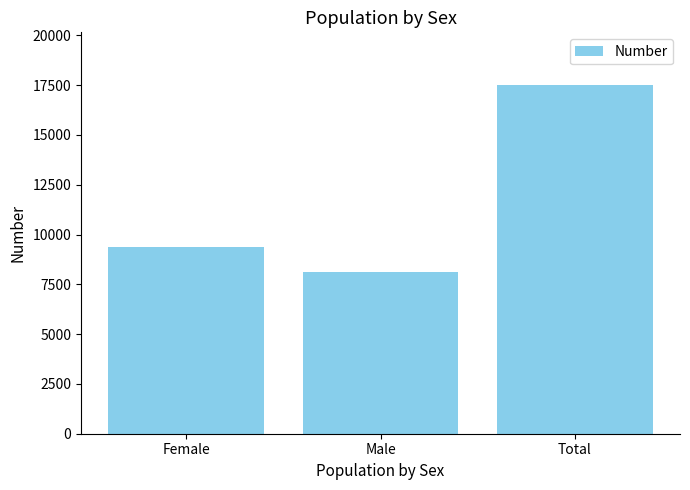

What position from the right is Female?

3